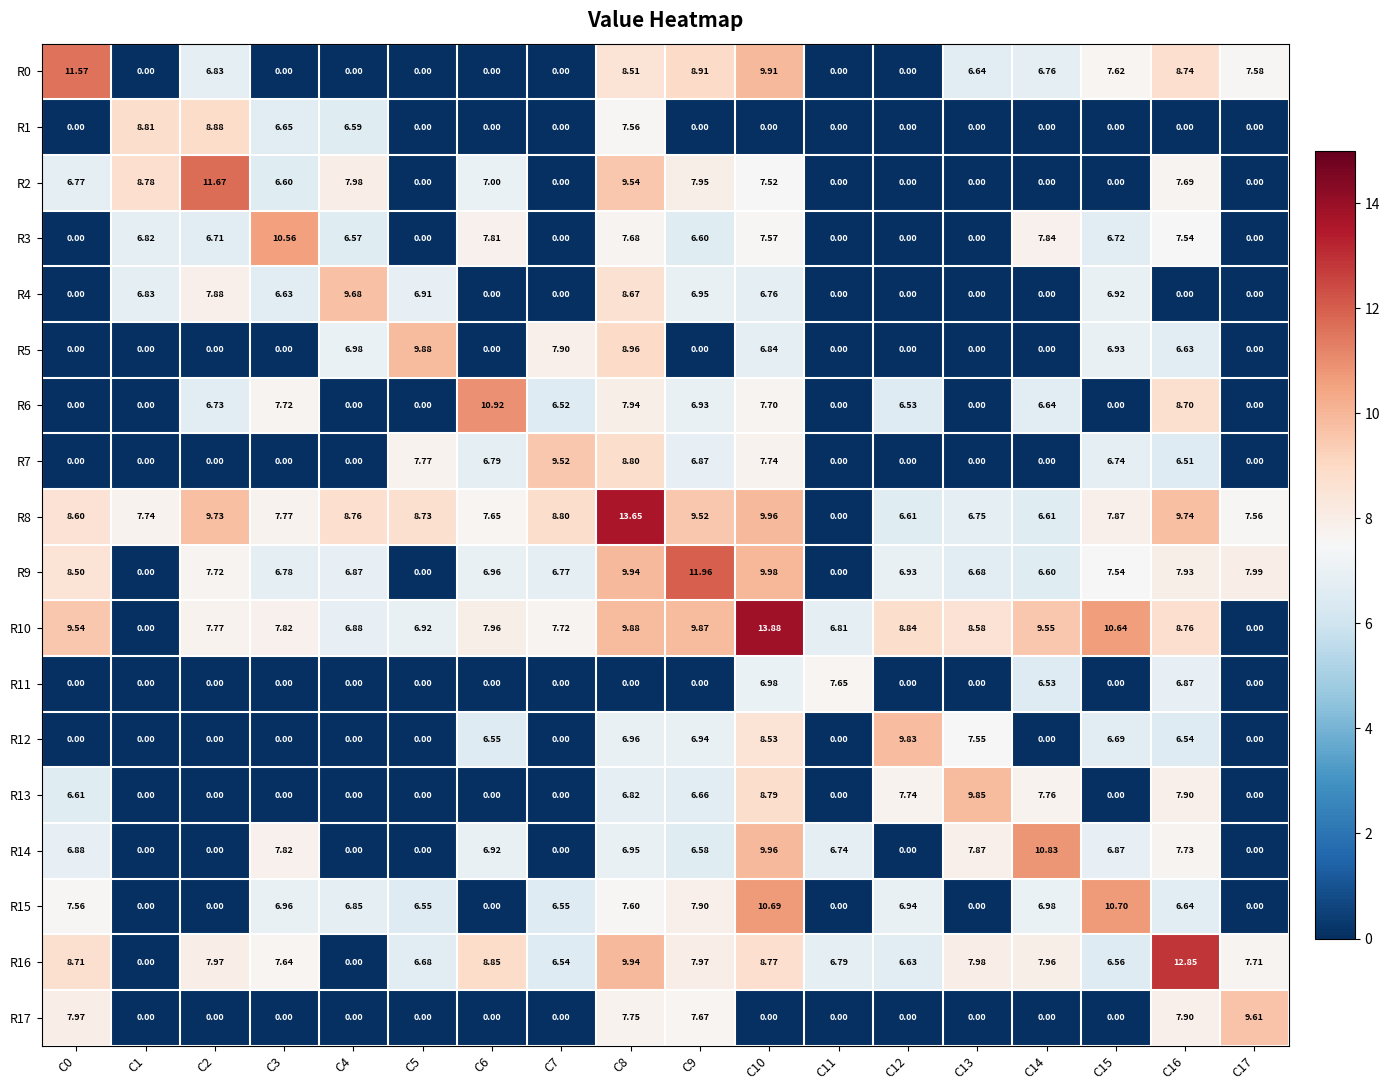

Is the value of R8 at C15 greater than the value of R9 at C15?

Yes